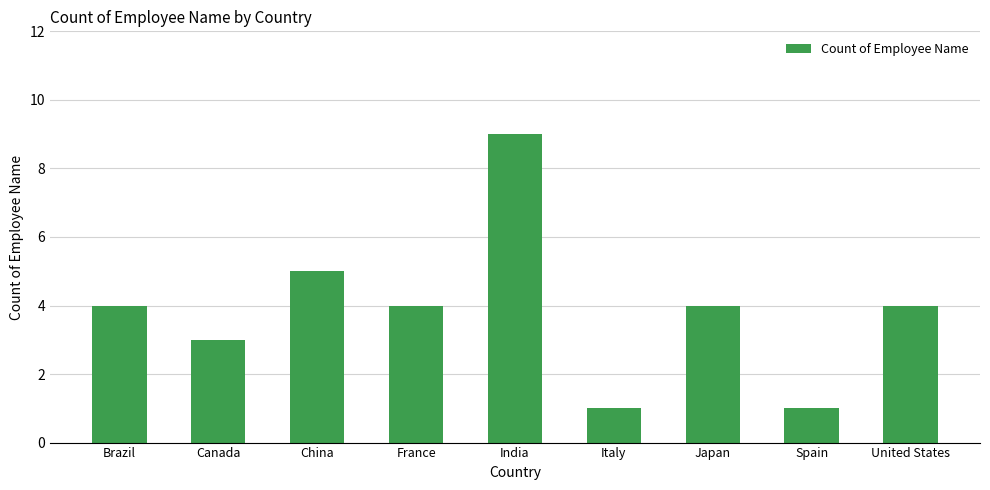

What position from the left is China?

3